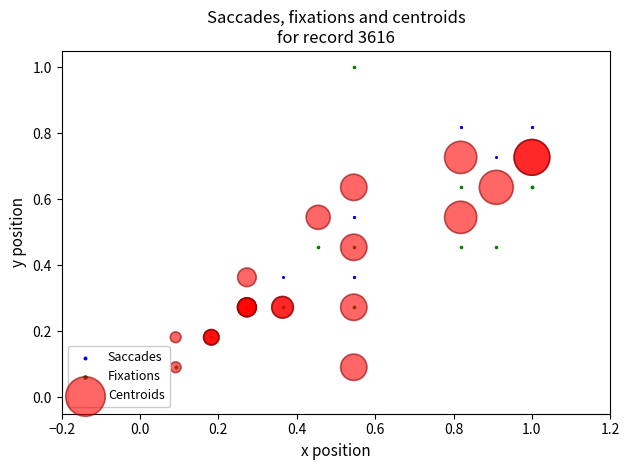

What are all the series names shown in the legend?

Saccades, Fixations, Centroids